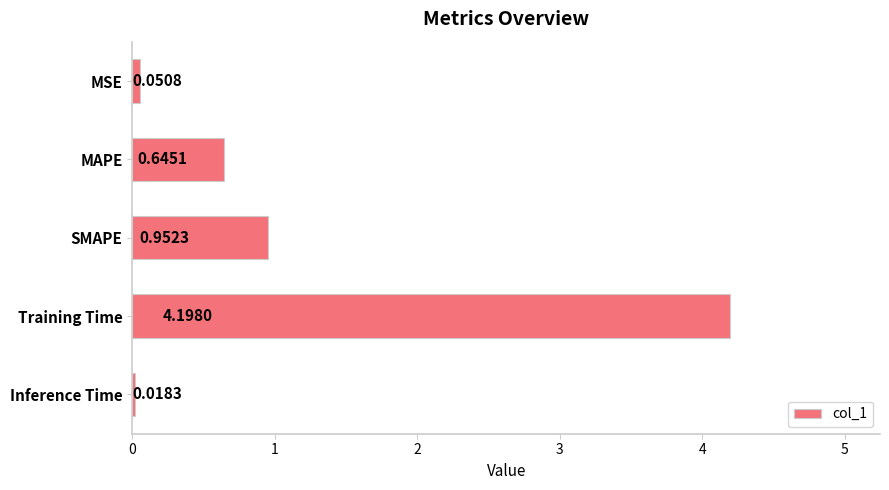

What is the label of the 3rd bar from the bottom?

SMAPE